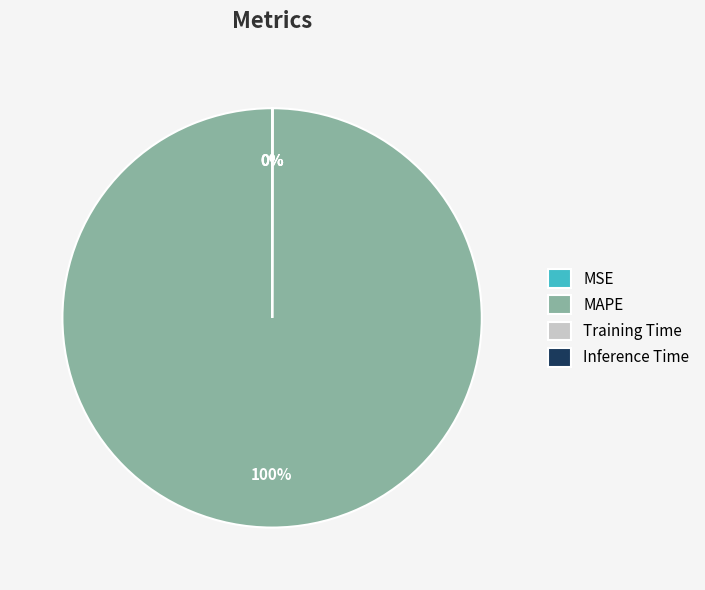

To the nearest percent, what percentage of the pie is MAPE?

100%